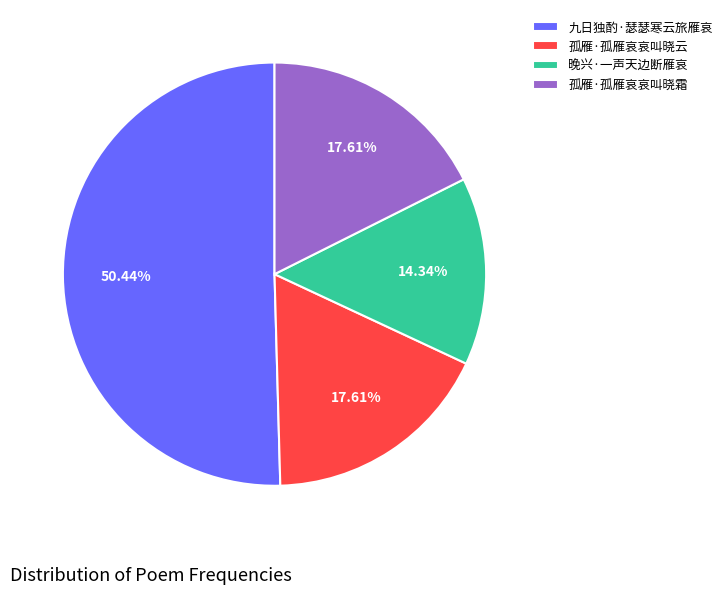

Is it true that 晚兴·一声天边断雁哀 is 14% of the pie?

True